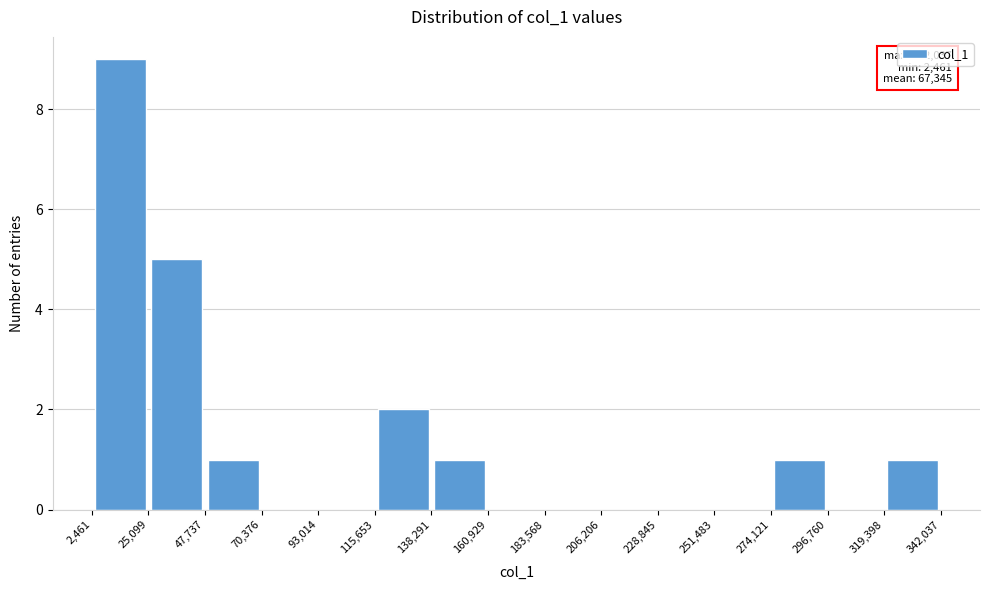

Over which range of the x-axis is the bar tallest?

2,461 to 25,099